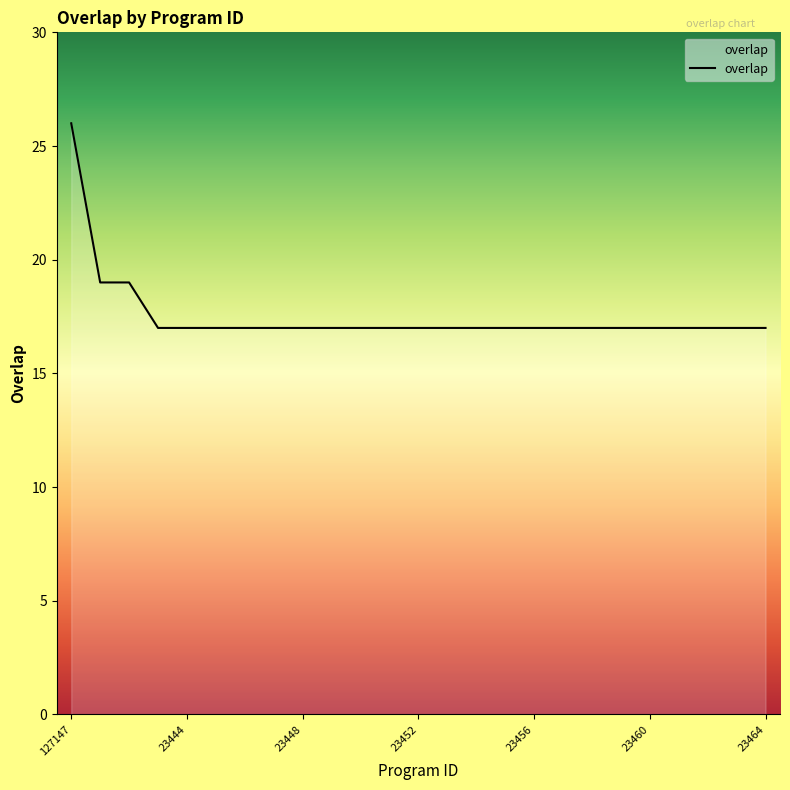

What is the difference between the maximum and minimum values?

9